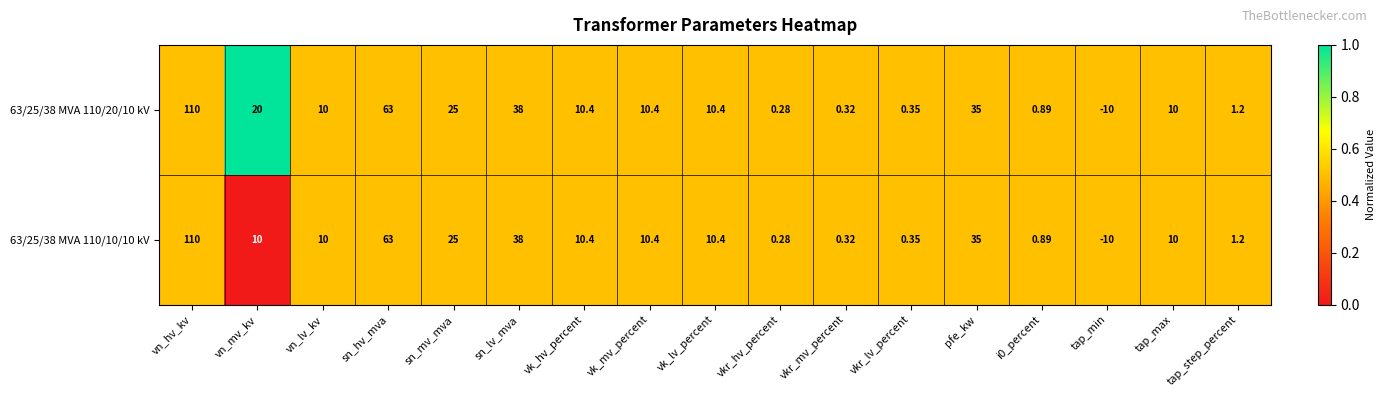

At which category is the sum across all series the highest?

vn_hv_kv